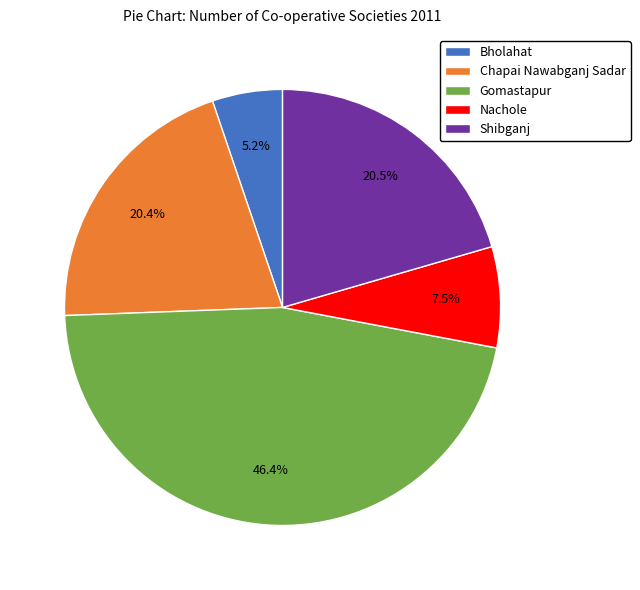

What percentage do Bholahat and Chapai Nawabganj Sadar together represent?

25.6%